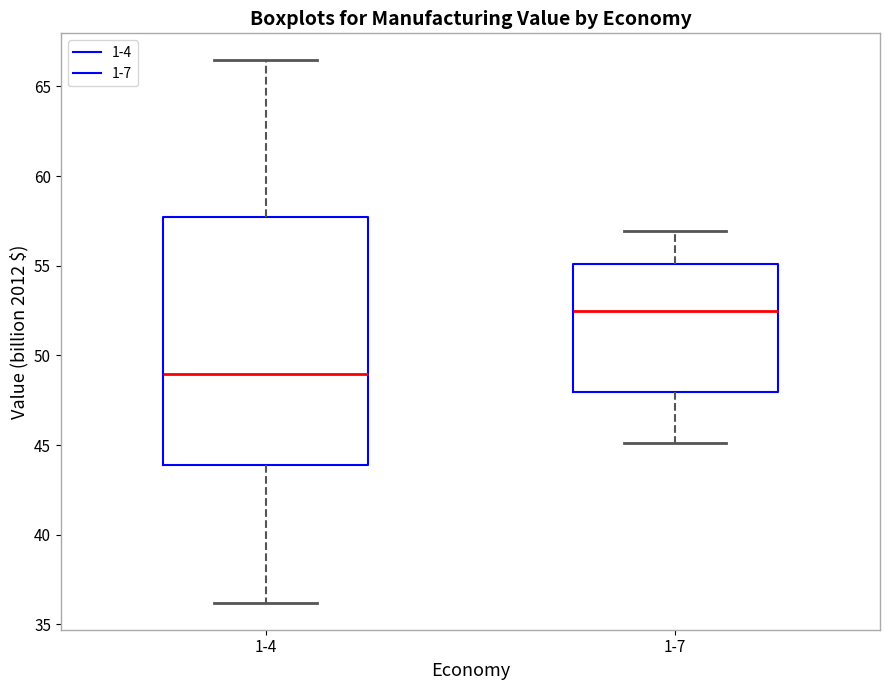

Where is the lower edge of the box for 1-4 on the y-axis? The values are not printed on the chart, so give them approximately, as read against the axis.

44.0